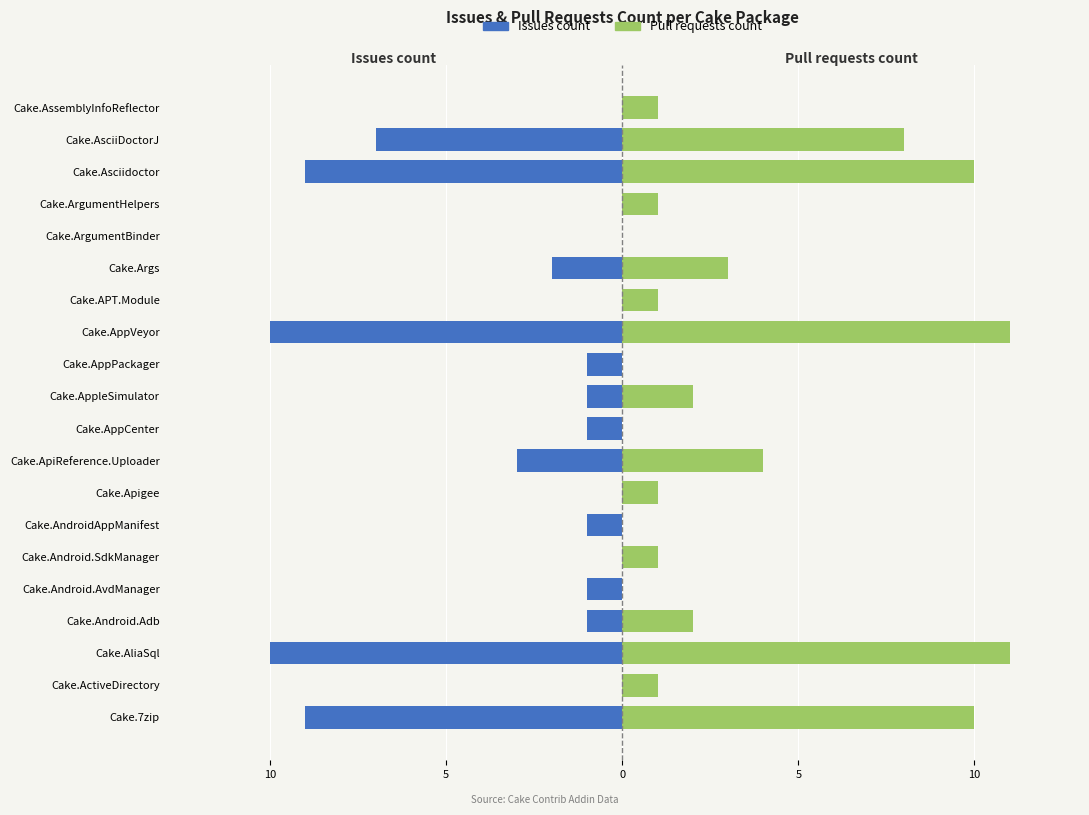

The Pull requests count series shows 1 at Cake.Apigee. True or false?

False